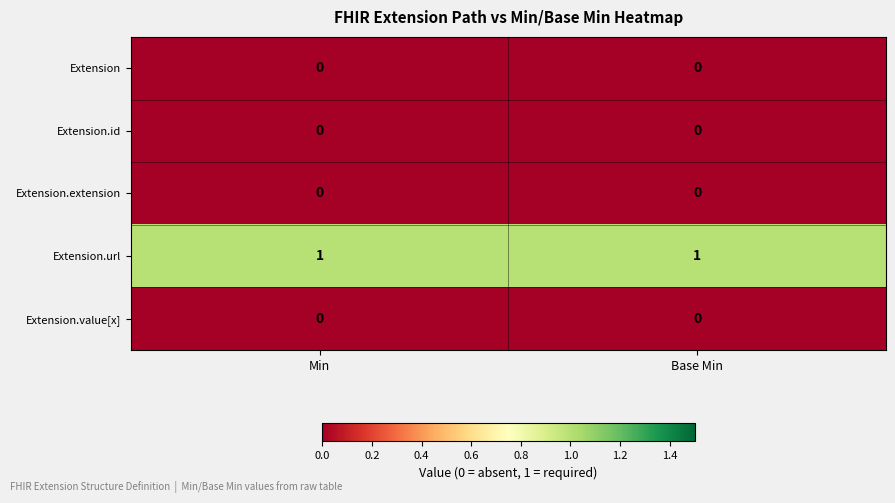

Reading left to right, list all the values displayed in this chart.

Extension: 0	0
Extension.id: 0	0
Extension.extension: 0	0
Extension.url: 1	1
Extension.value[x]: 0	0